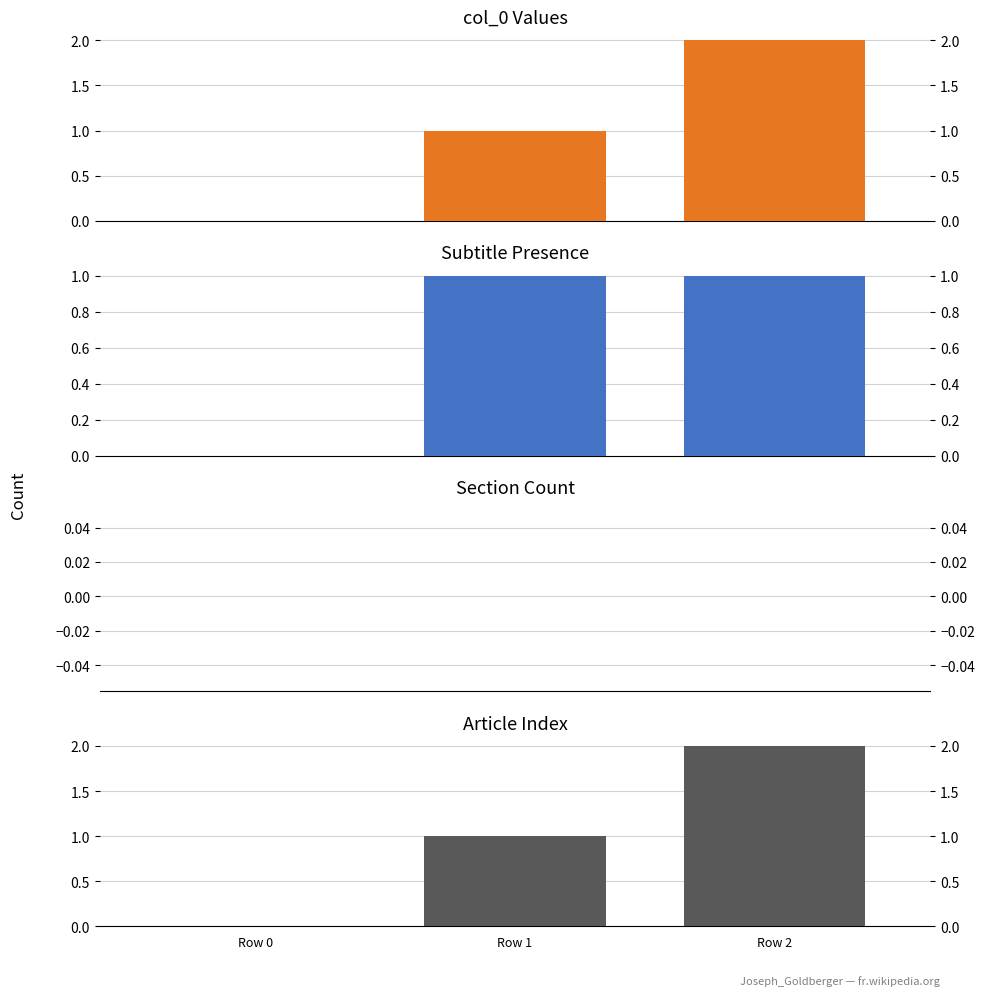

What are all the series names shown in the legend?

col_0 Values, Subtitle Presence, Section Count, Article Index